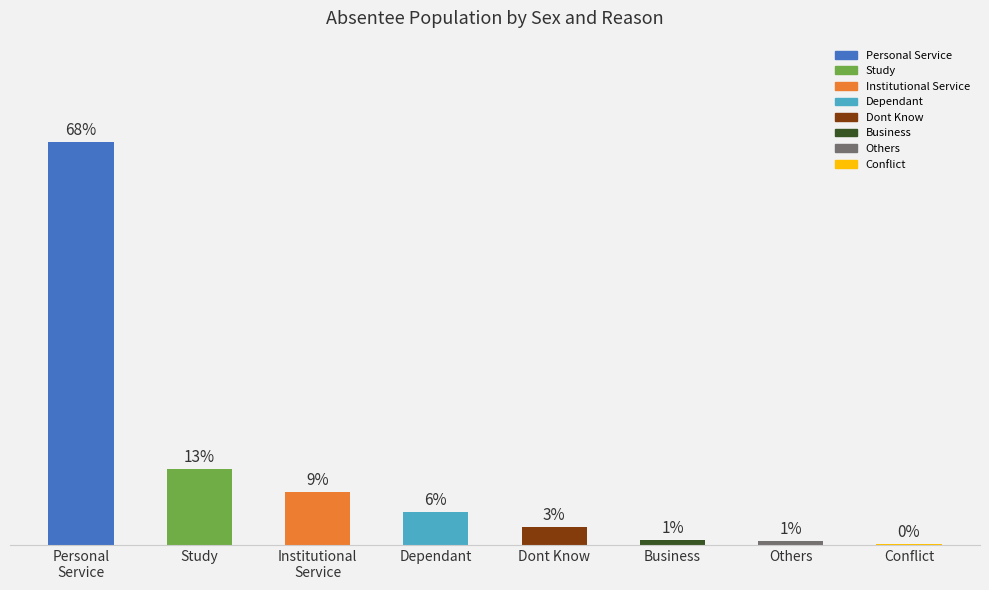

List the labels in order of value, largest first.

Personal
Service, Study, Institutional
Service, Dependant, Dont Know, Business, Others, Conflict